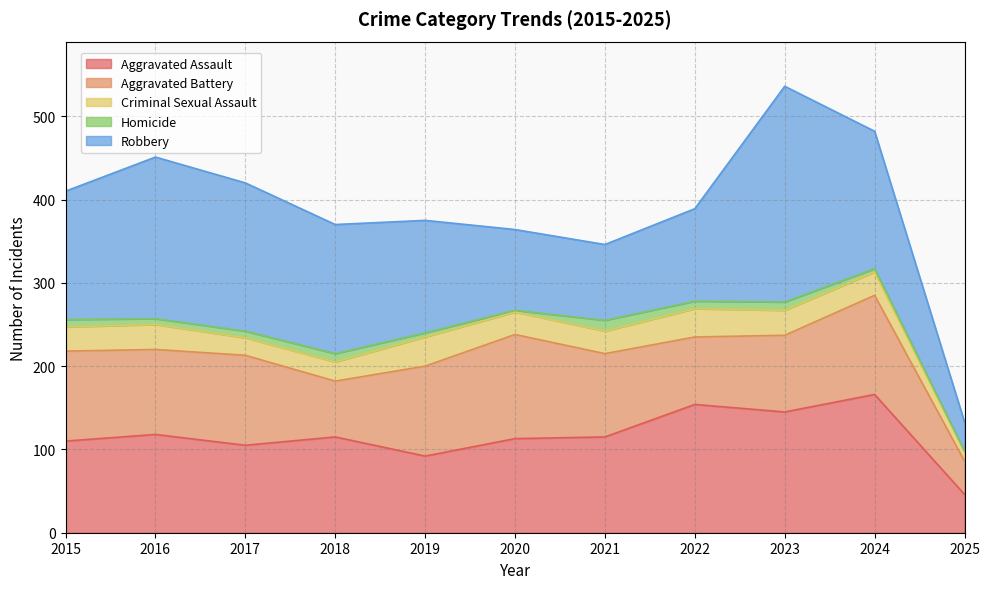

What is the approximate value of Homicide at 2016, to the nearest 5?

5